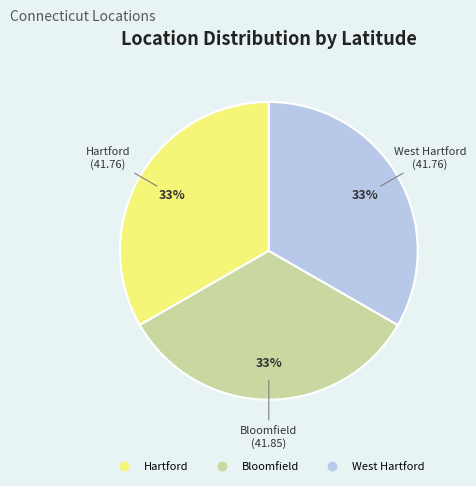

To the nearest percent, what is the combined percentage of Hartford and Bloomfield?

67%